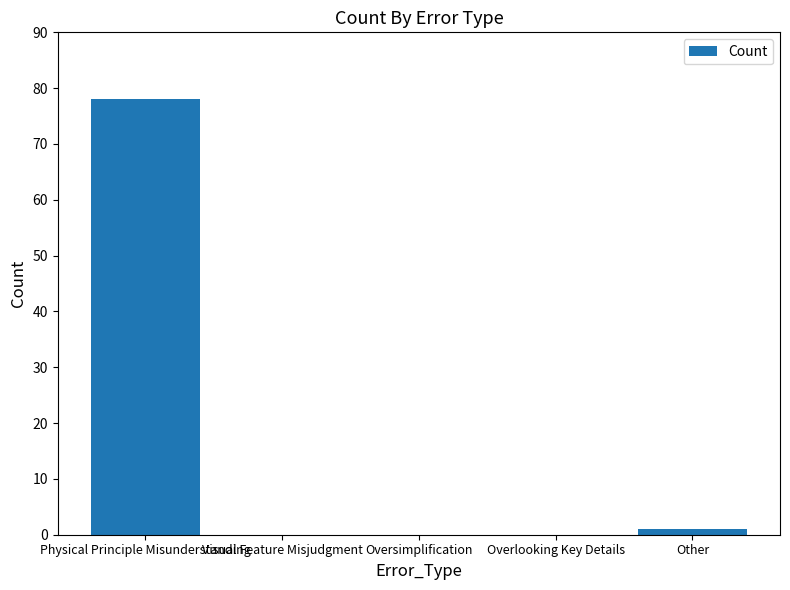

Reading right to left, extract all data points from this chart.

Other=1	Overlooking Key Details=0	Oversimplification=0	Visual Feature Misjudgment=0	Physical Principle Misunderstanding=78